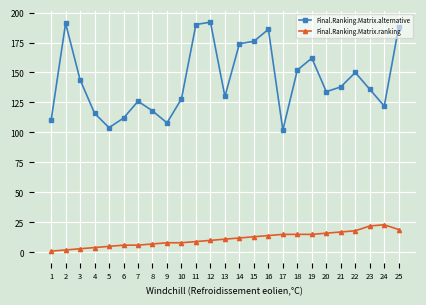

Is it true that Final.Ranking.Matrix.ranking equals 14 at 16?

True